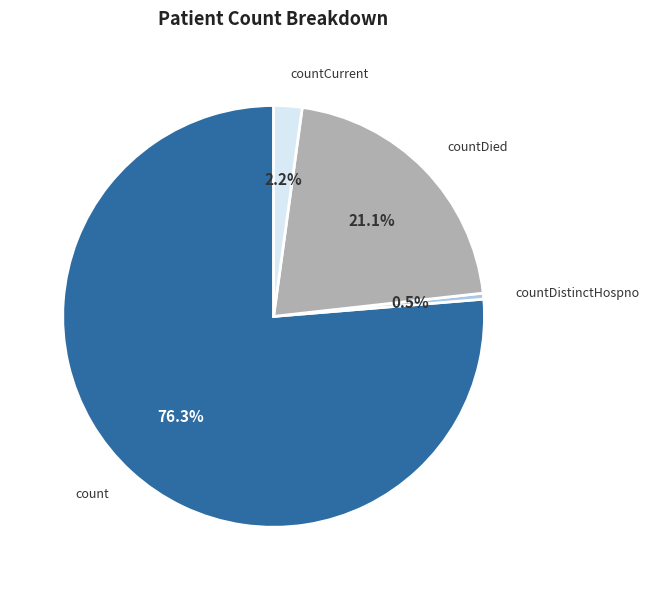

How many segments does this pie chart have?

4